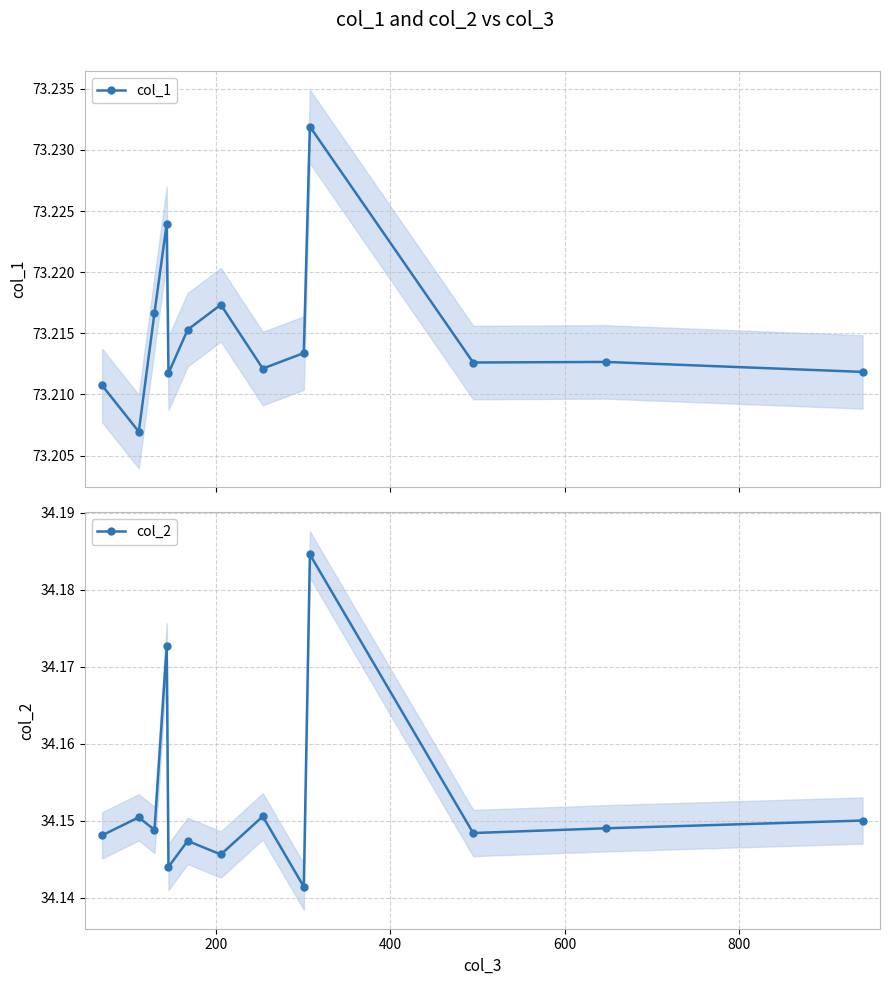

What is the maximum value shown in the chart?

73.2